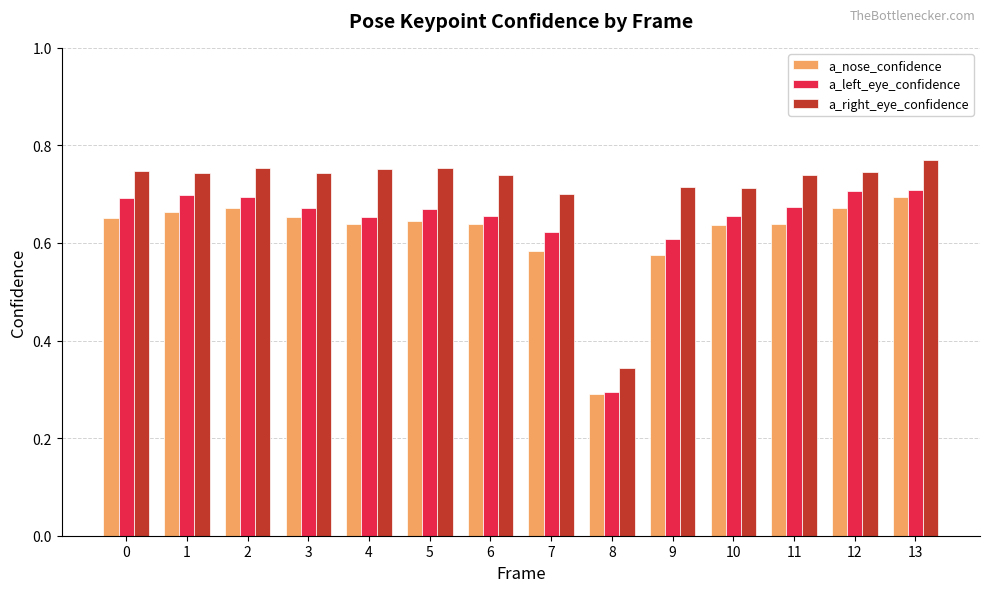

How many bars are there in total?

42